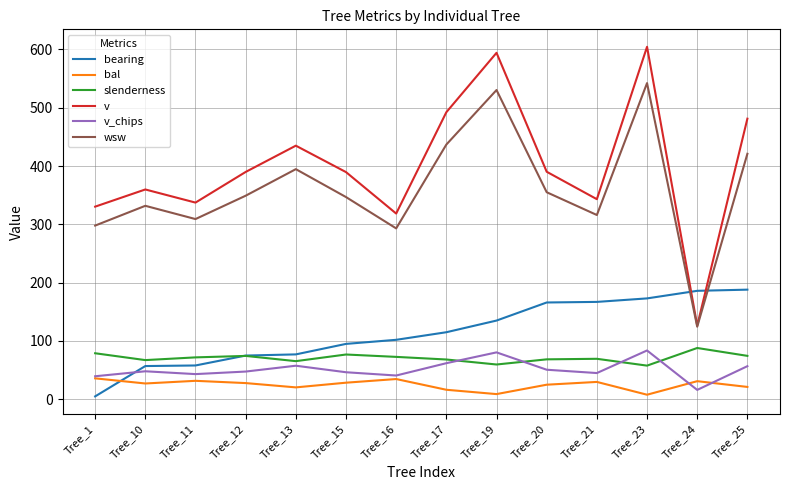

True or false: bal and slenderness intersect in this chart.

False